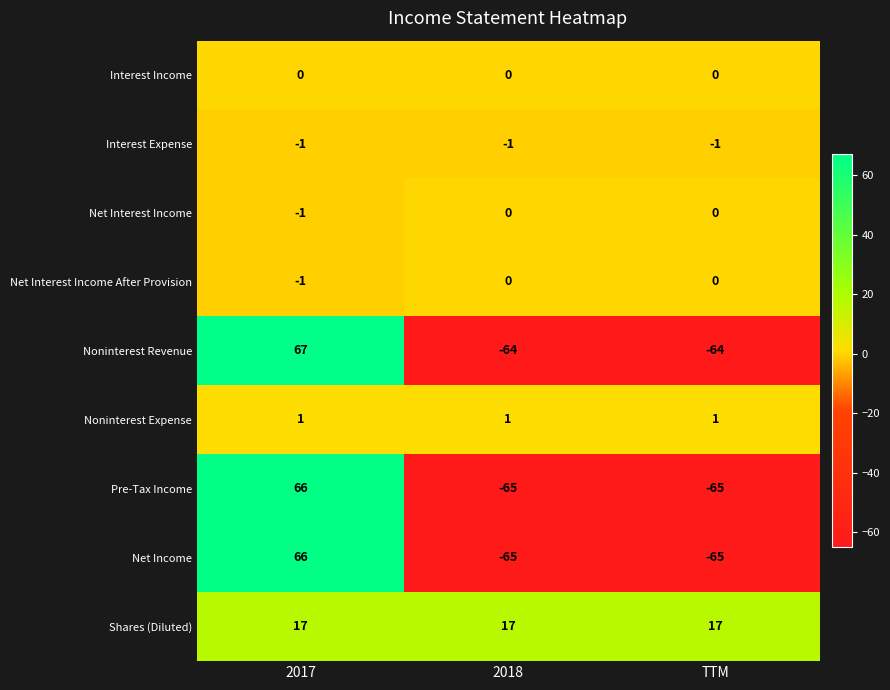

What is the difference between the Net Income values at 2017 and TTM?

131